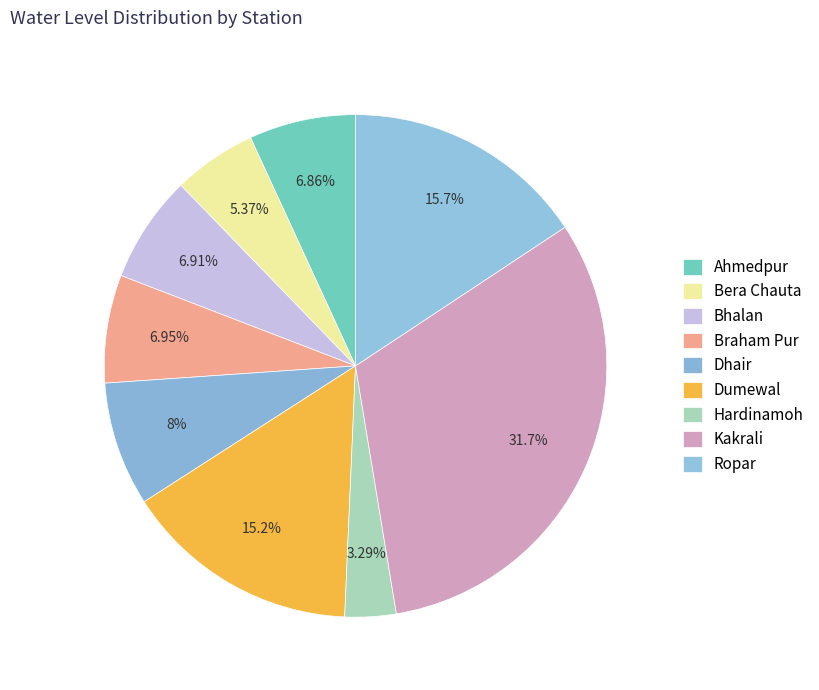

To the nearest percent, what percentage of the pie is Dumewal?

15%